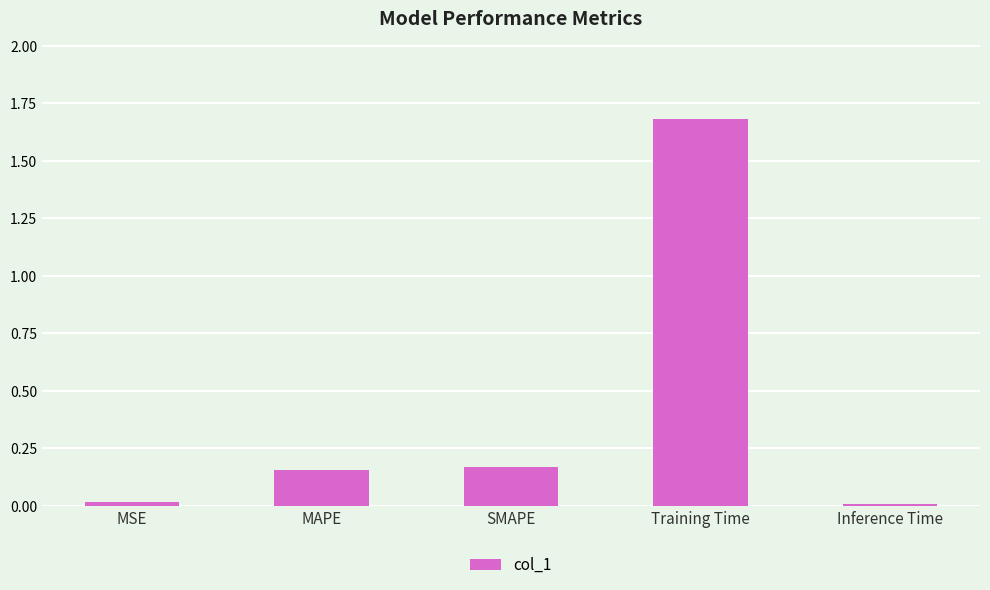

The chart shows a value of 0.0 at MSE. True or false?

True